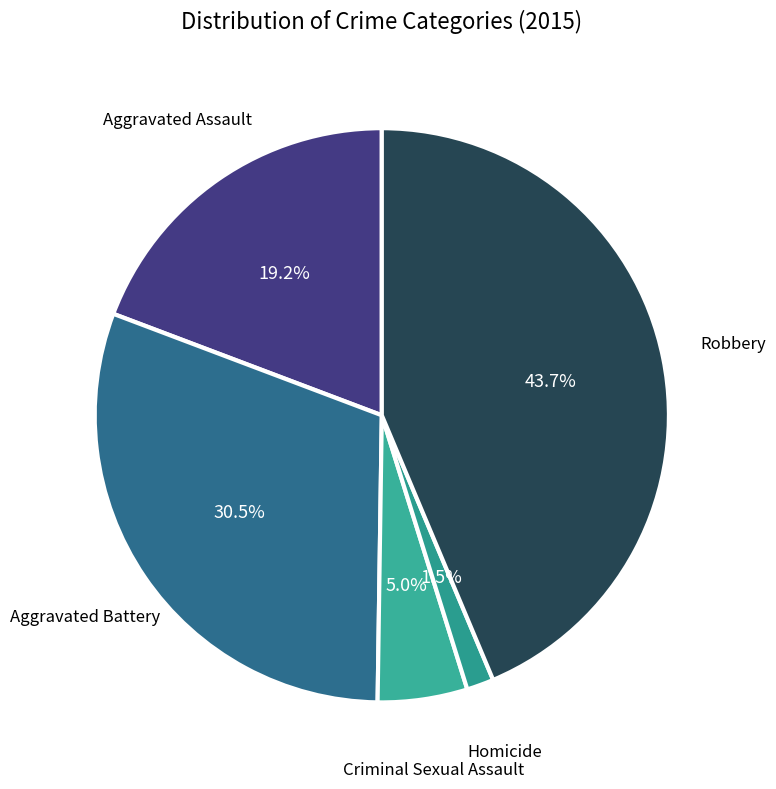

How many slices are in this pie chart?

5